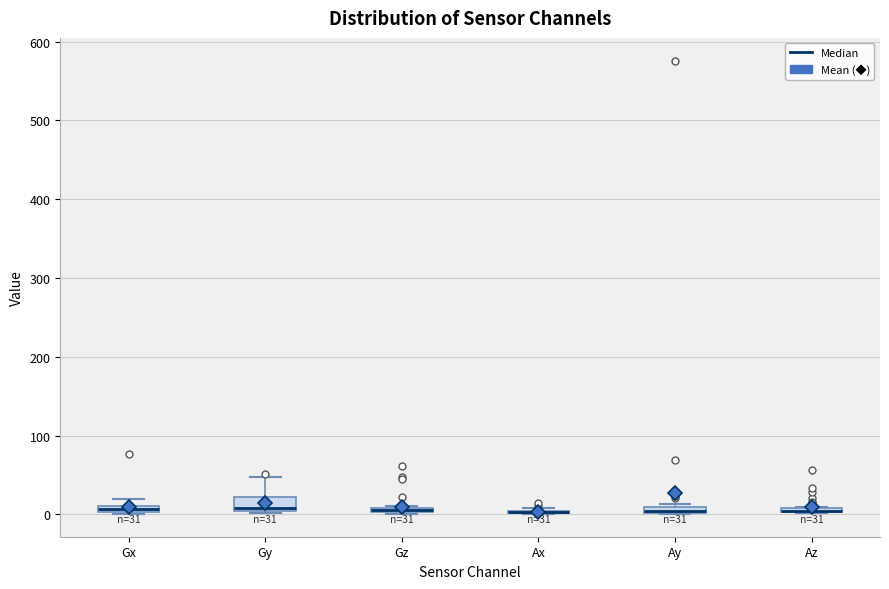

Which box is the tallest, from its lower edge to its upper edge?

Gy